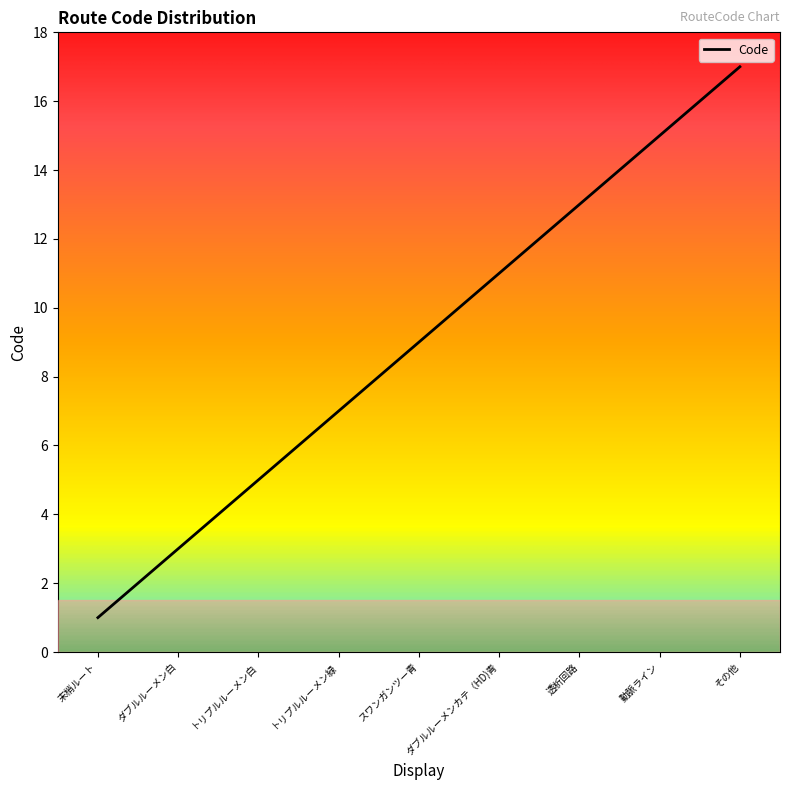

What is the greatest value displayed?

17